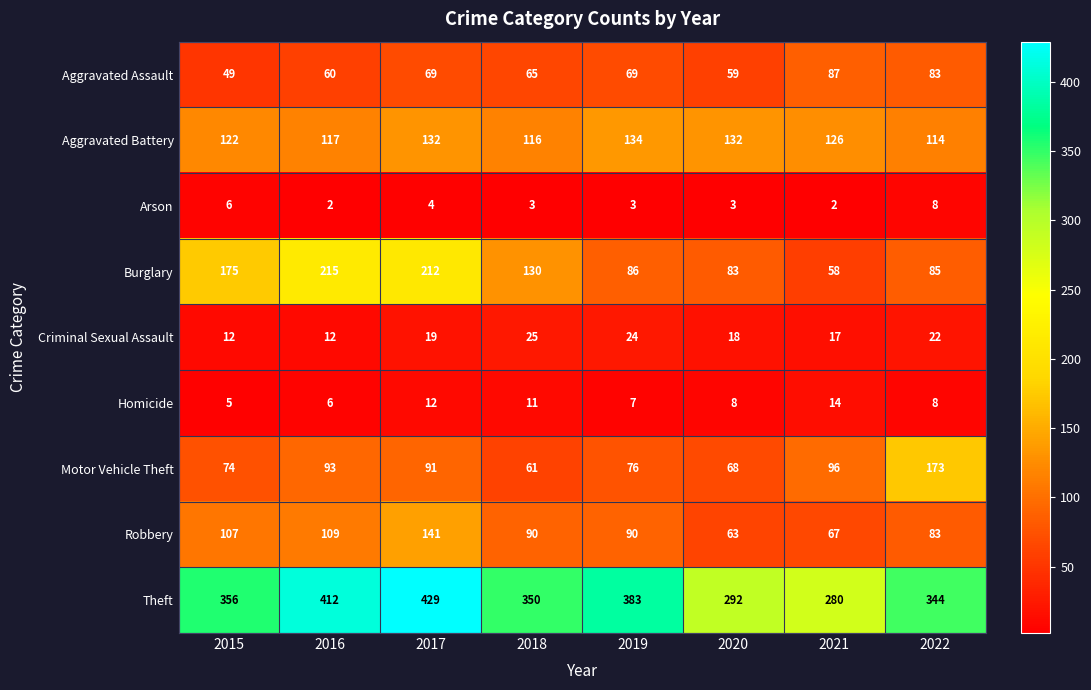

What is the approximate value of Aggravated Battery at 2015, to the nearest 10?

120